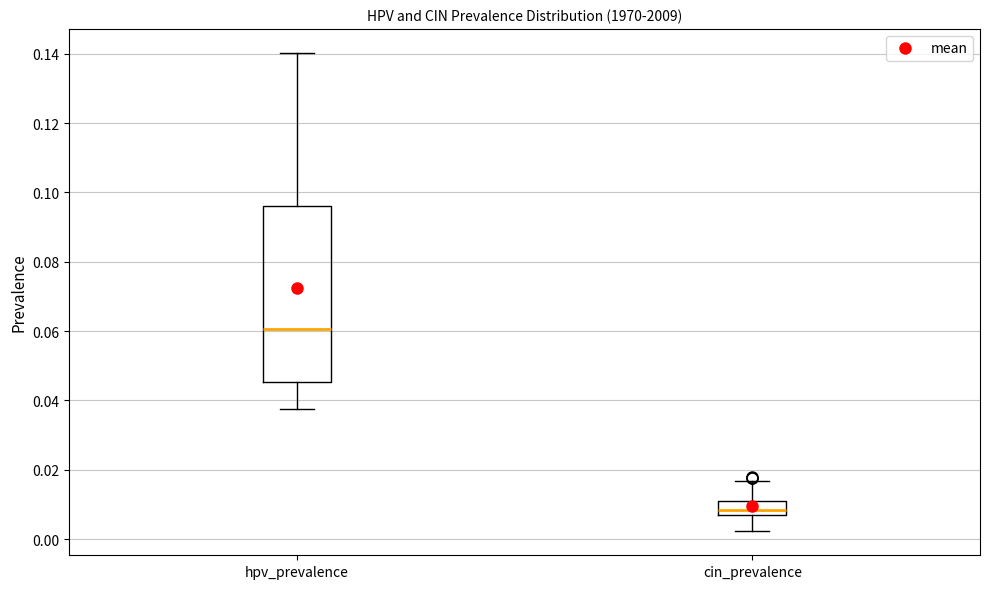

Reading left to right, transcribe this box plot: for each box, give where its median line is, the range the box spans, and where its two whiskers end, as read against the y-axis. The values are not printed on the chart, so give them approximately, as read against the axis.

hpv_prevalence: median 0.060, box 0.046 to 0.096, whiskers 0.038 to 0.140
cin_prevalence: median 0.008 (just above the box's lower edge), box 0.008 to 0.012, whiskers 0.002 to 0.016